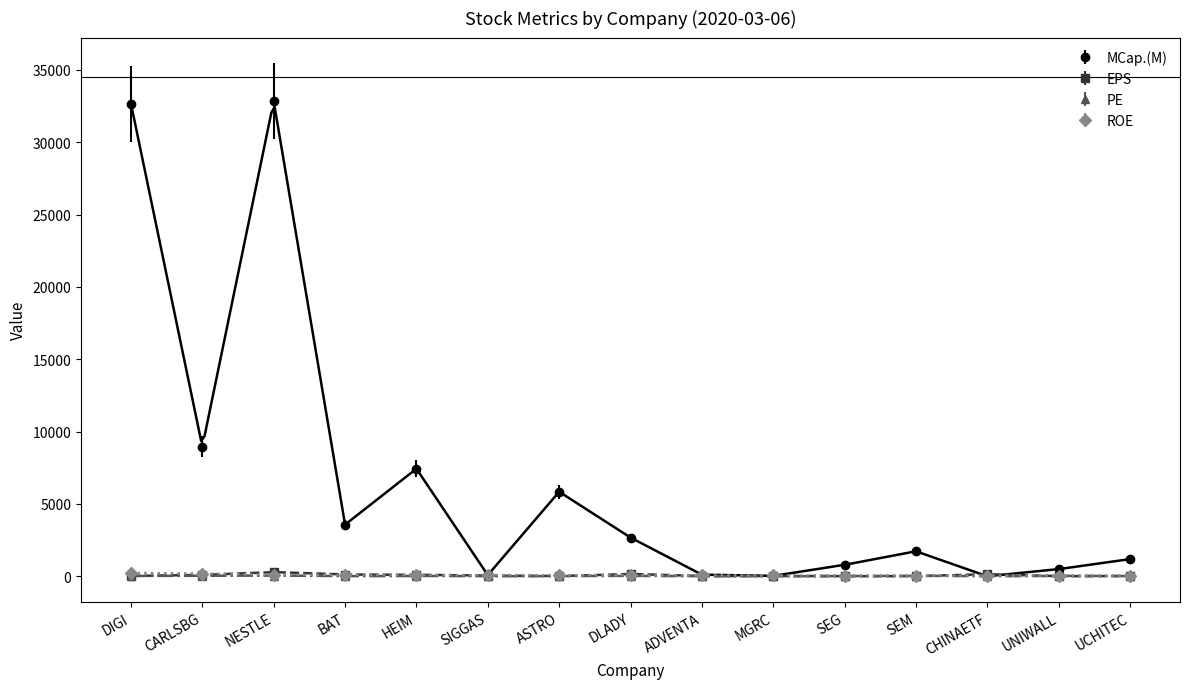

What is the maximum value shown in the chart?

32830.0